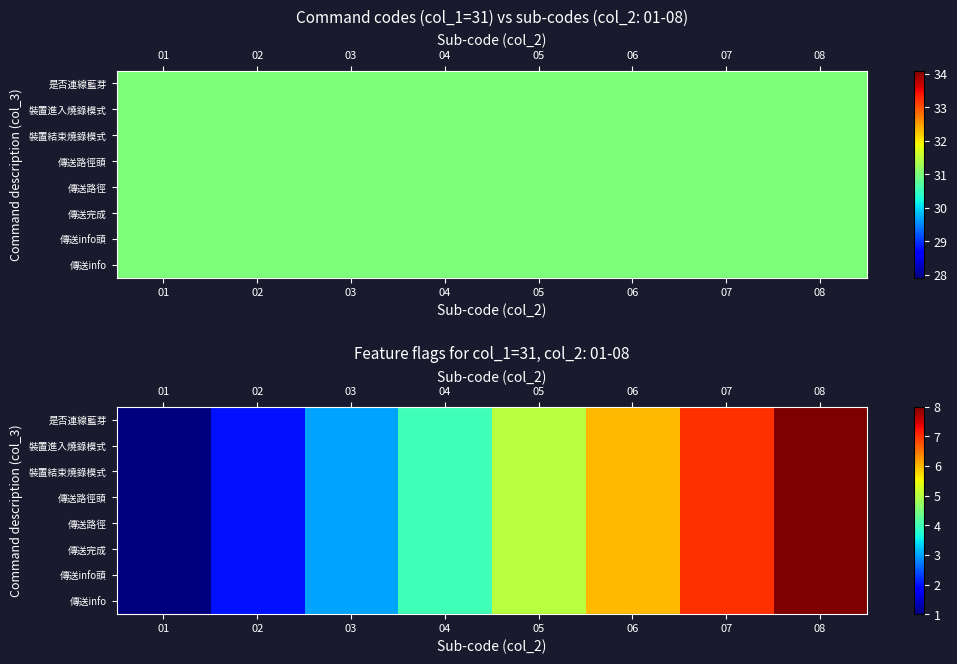

List the labels in order of row_4 value, smallest first.

01, 02, 03, 04, 05, 06, 07, 08